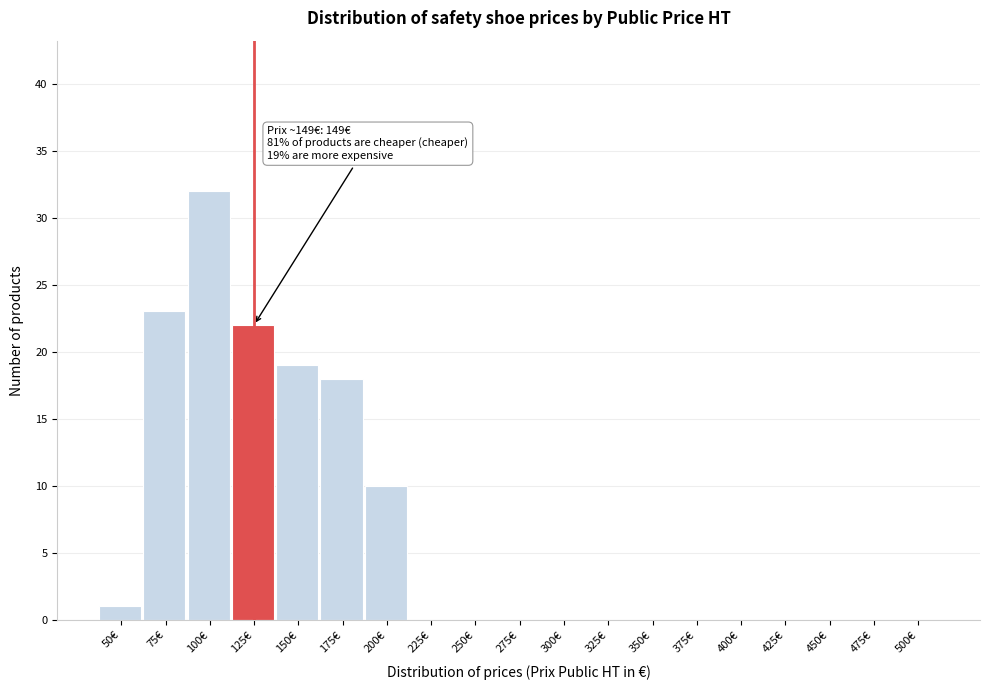

Reading left to right, list all the values displayed in this chart.

50€=1	75€=23	100€=32	125€=22	150€=19	175€=18	200€=10	225€=0	250€=0	275€=0	300€=0	325€=0	350€=0	375€=0	400€=0	425€=0	450€=0	475€=0	500€=0